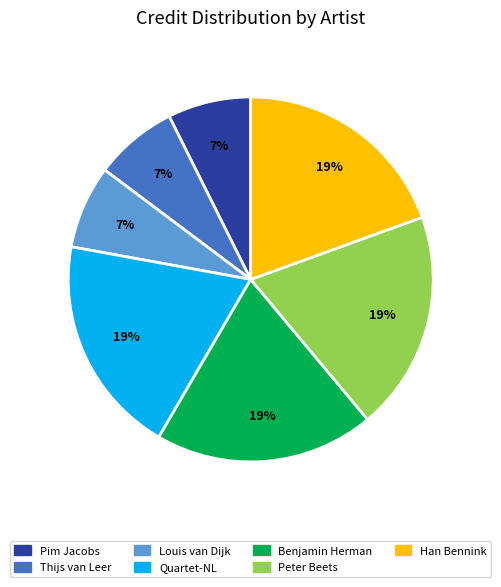

Which has a higher value, Pim Jacobs or Han Bennink?

Han Bennink